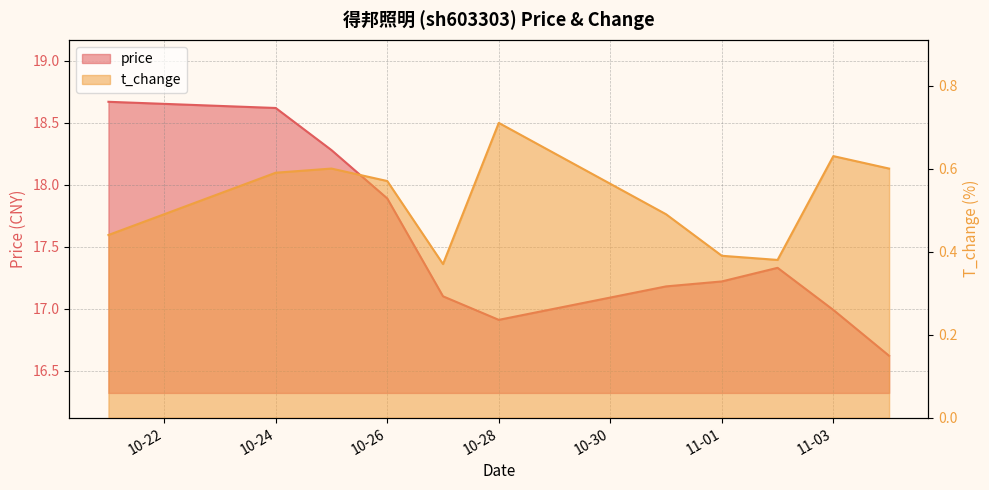

How many values in the price series are below 17?

3